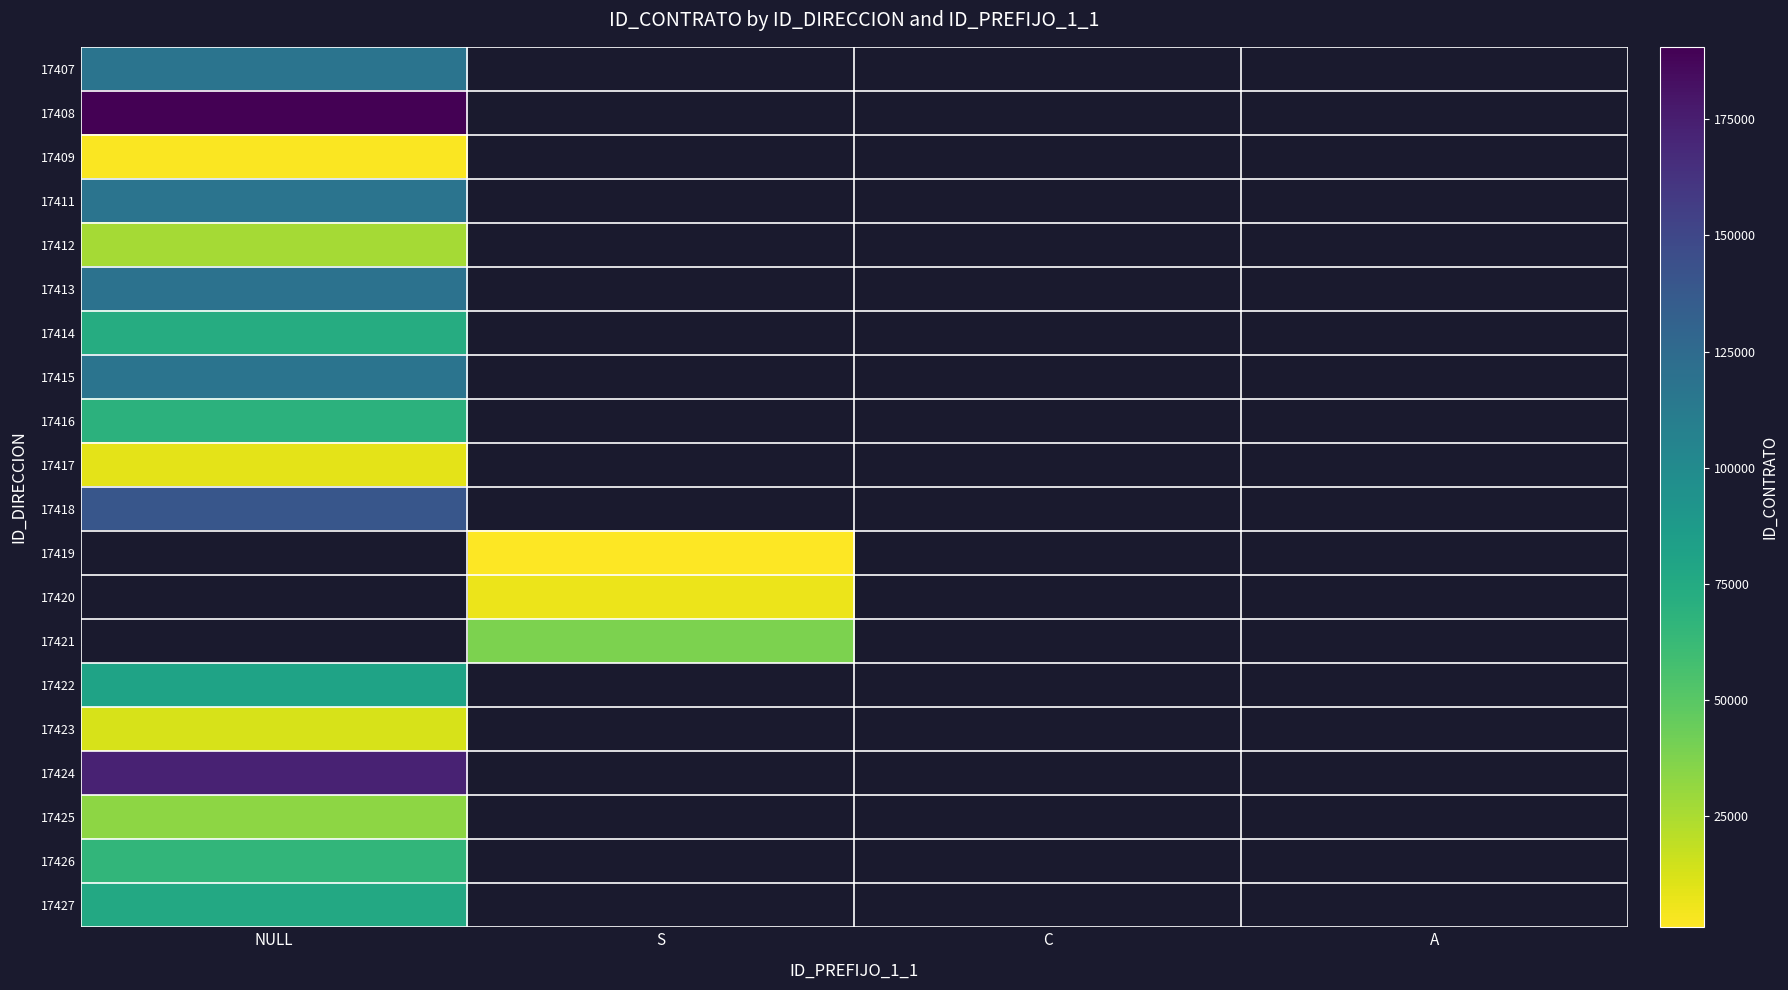

How many data points does each series have?

4